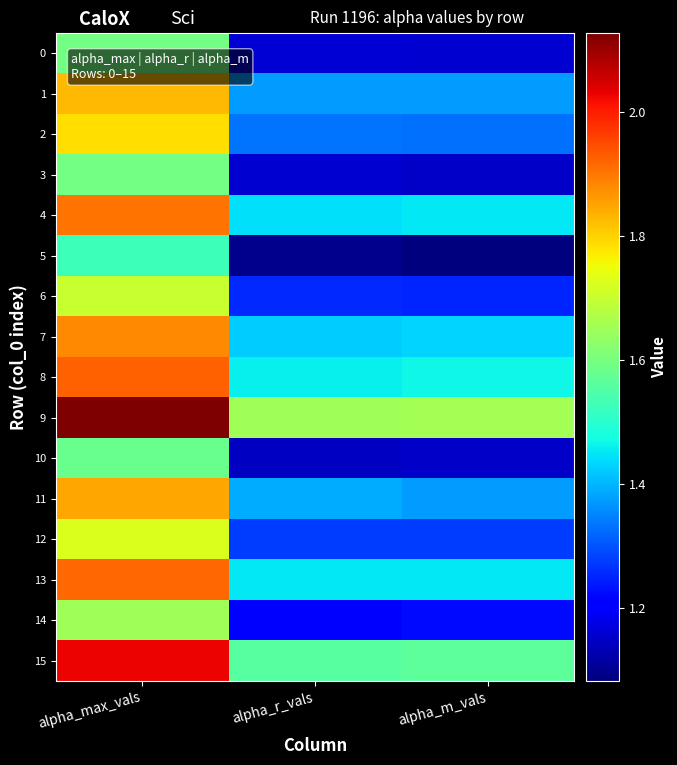

Between alpha_r_vals and alpha_max_vals, which is larger?

alpha_max_vals